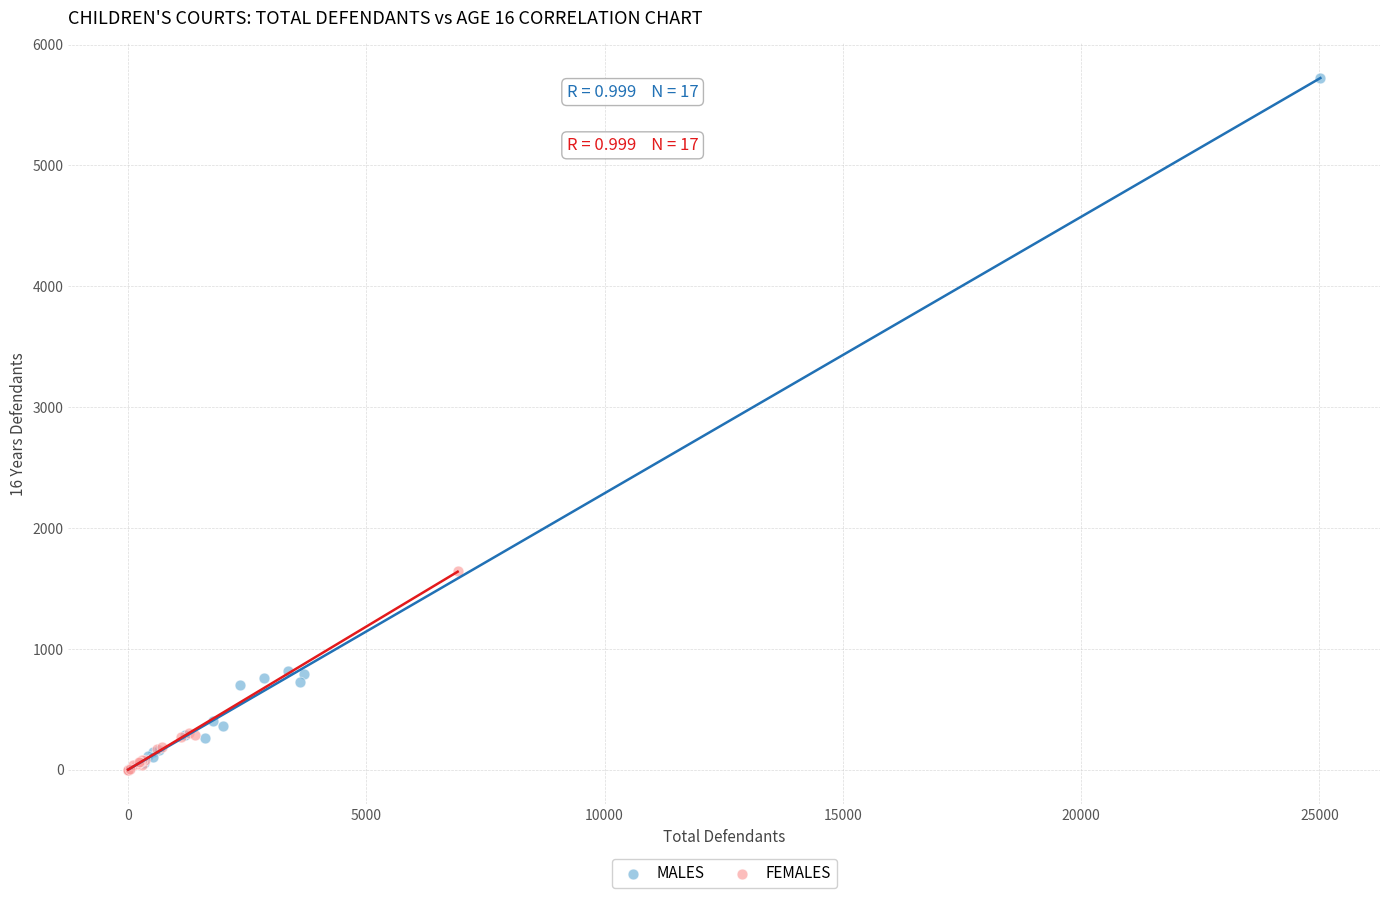

Which series reaches the maximum Y coordinate?

MALES